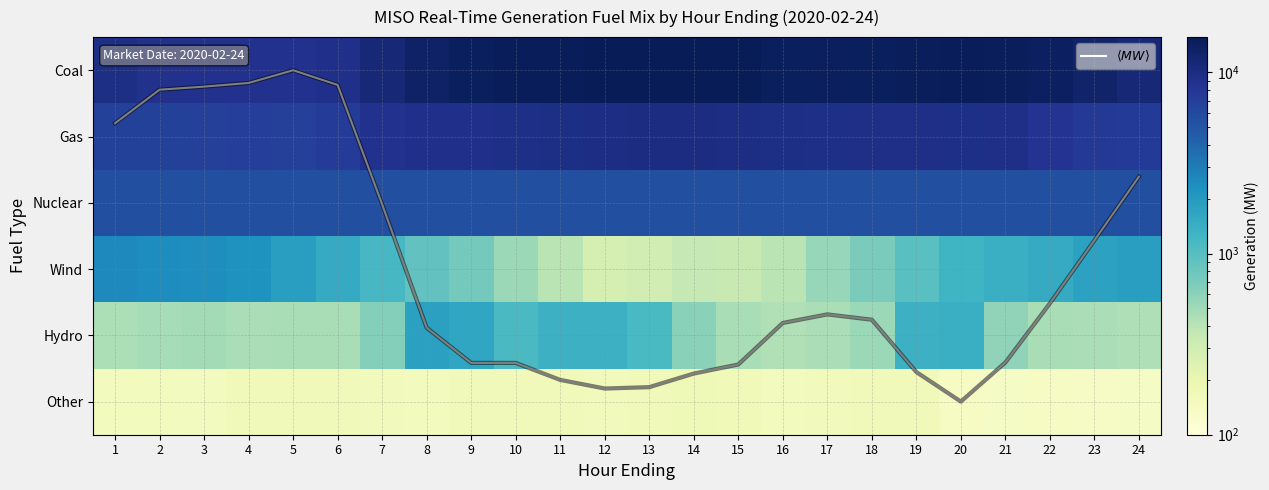

Is the value of Wind at 12 greater than the value of Gas at 3?

No